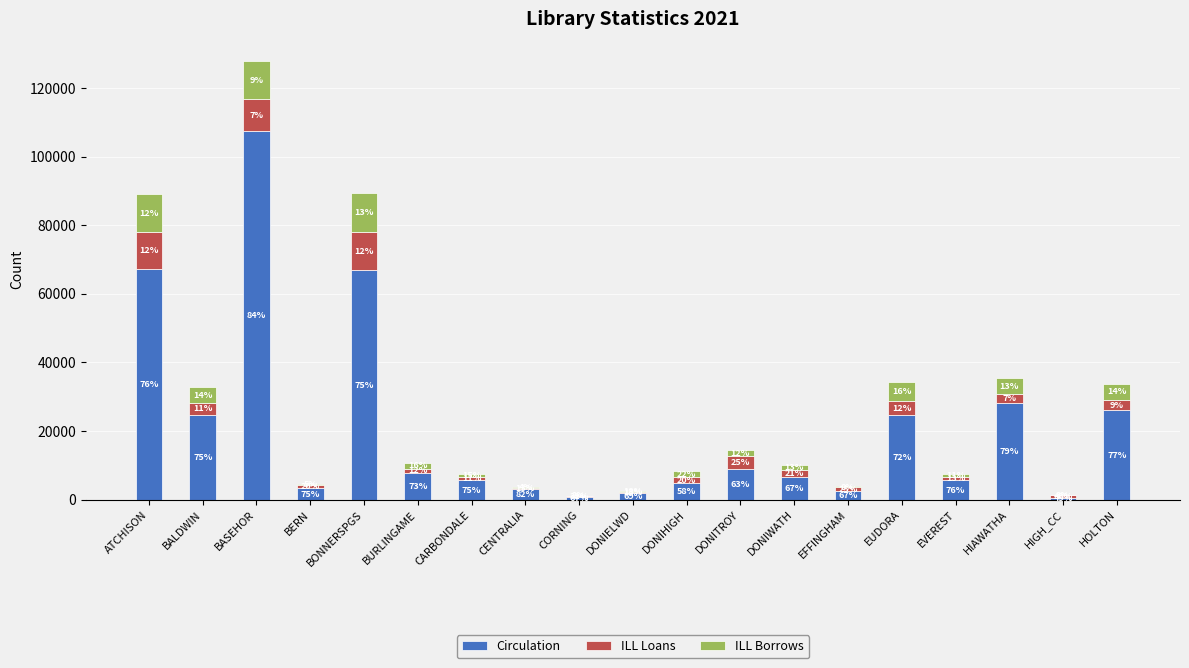

What is the highest value of the Circulation series?

107577